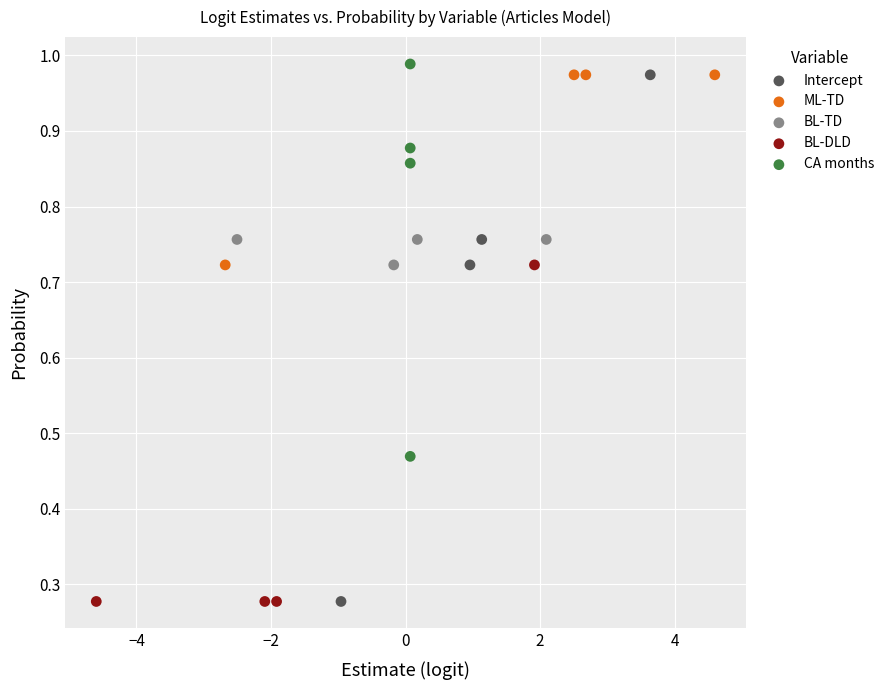

Which series contains the highest Y value?

CA months